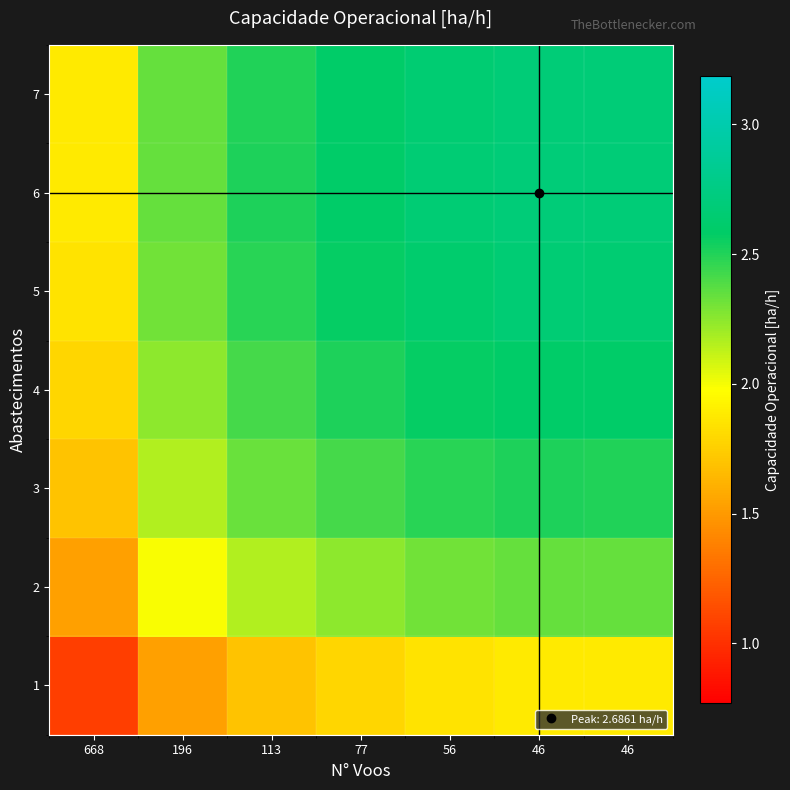

Reading left to right, list all the values displayed in this chart.

1: 668=1.1	196=1.5	113=1.7	77=1.8	56=1.8	46=1.9	46=1.9
2: 668=1.5	196=2.0	113=2.2	77=2.2	56=2.3	46=2.3	46=2.3
3: 668=1.7	196=2.2	113=2.3	77=2.4	56=2.5	46=2.5	46=2.5
4: 668=1.8	196=2.2	113=2.4	77=2.5	56=2.6	46=2.6	46=2.6
5: 668=1.8	196=2.3	113=2.5	77=2.6	56=2.6	46=2.7	46=2.7
6: 668=1.9	196=2.3	113=2.5	77=2.6	56=2.7	46=2.7	46=2.7
7: 668=1.9	196=2.3	113=2.5	77=2.6	56=2.7	46=2.7	46=2.7